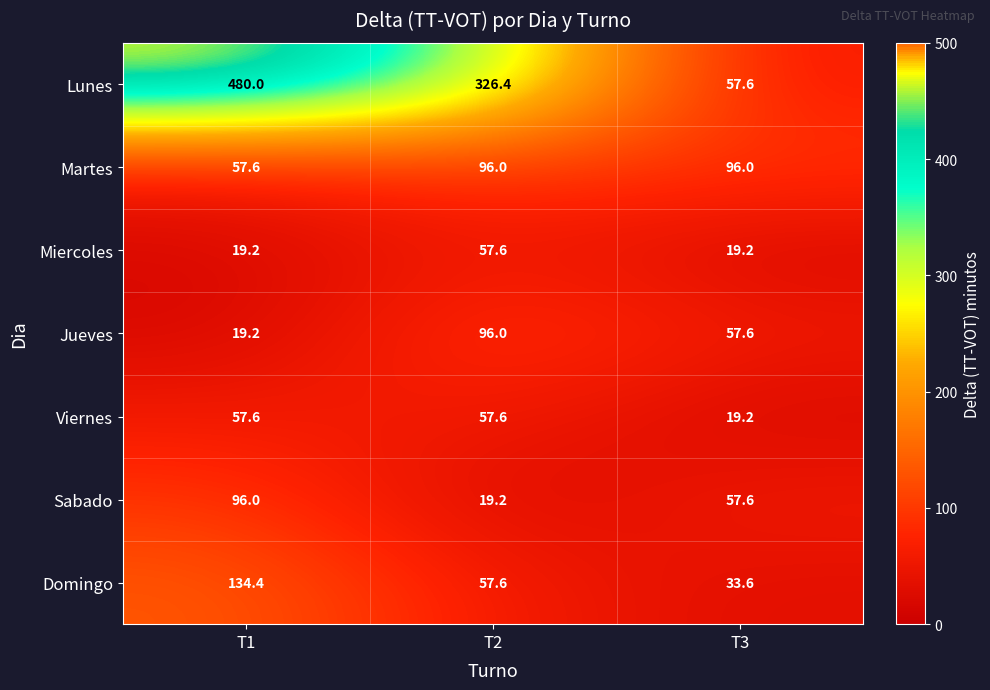

Reading left to right, transcribe all the data shown in this chart.

Lunes: T1=480.0	T2=326.4	T3=57.6
Martes: T1=57.6	T2=96.0	T3=96.0
Miercoles: T1=19.2	T2=57.6	T3=19.2
Jueves: T1=19.2	T2=96.0	T3=57.6
Viernes: T1=57.6	T2=57.6	T3=19.2
Sabado: T1=96.0	T2=19.2	T3=57.6
Domingo: T1=134.4	T2=57.6	T3=33.6